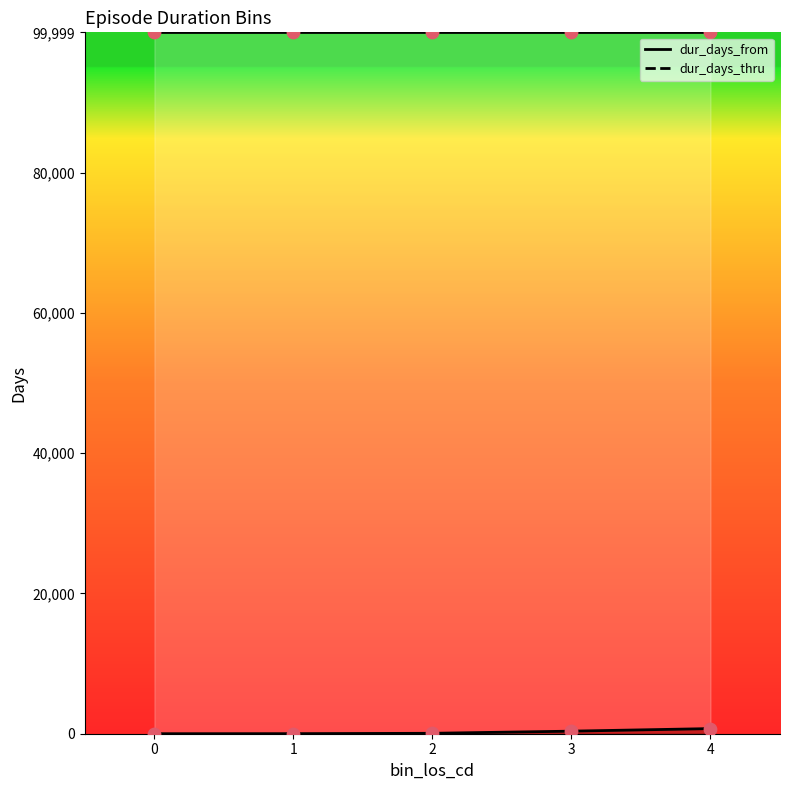

What is the ratio of the value at 4 to the value at 2?

12.0